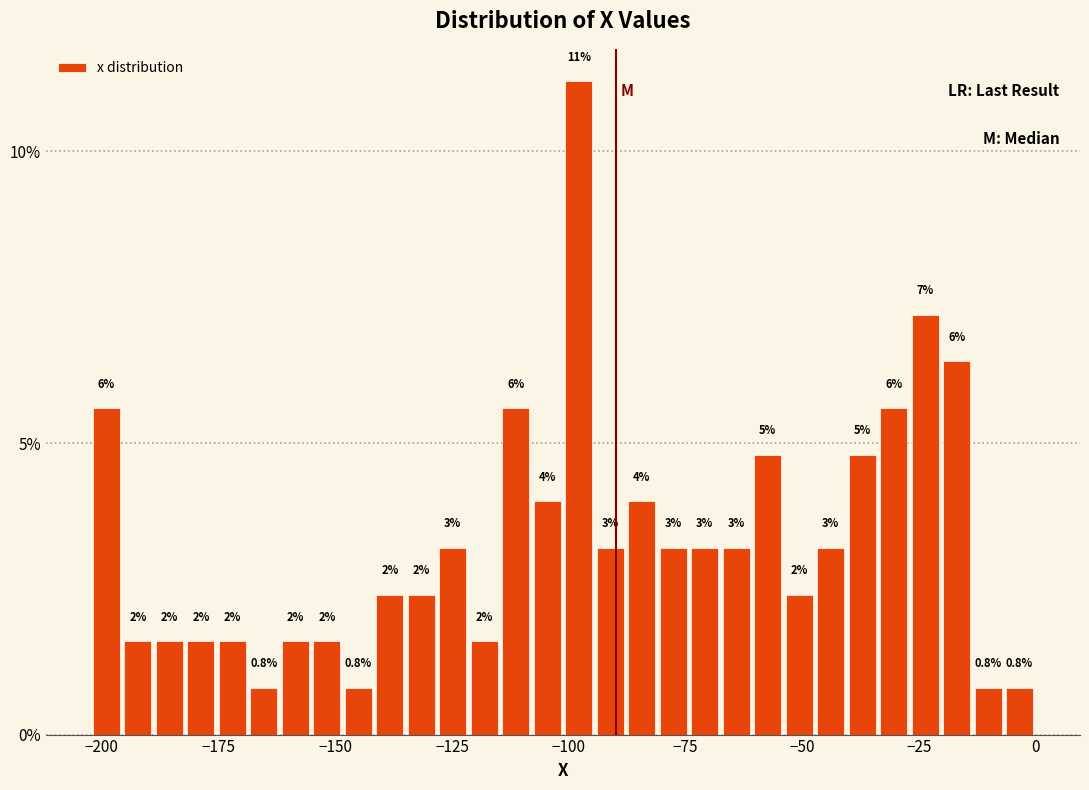

Around what value on the x-axis is the tallest bar? Give the approximate position of its centre, as read against the axis.

-100